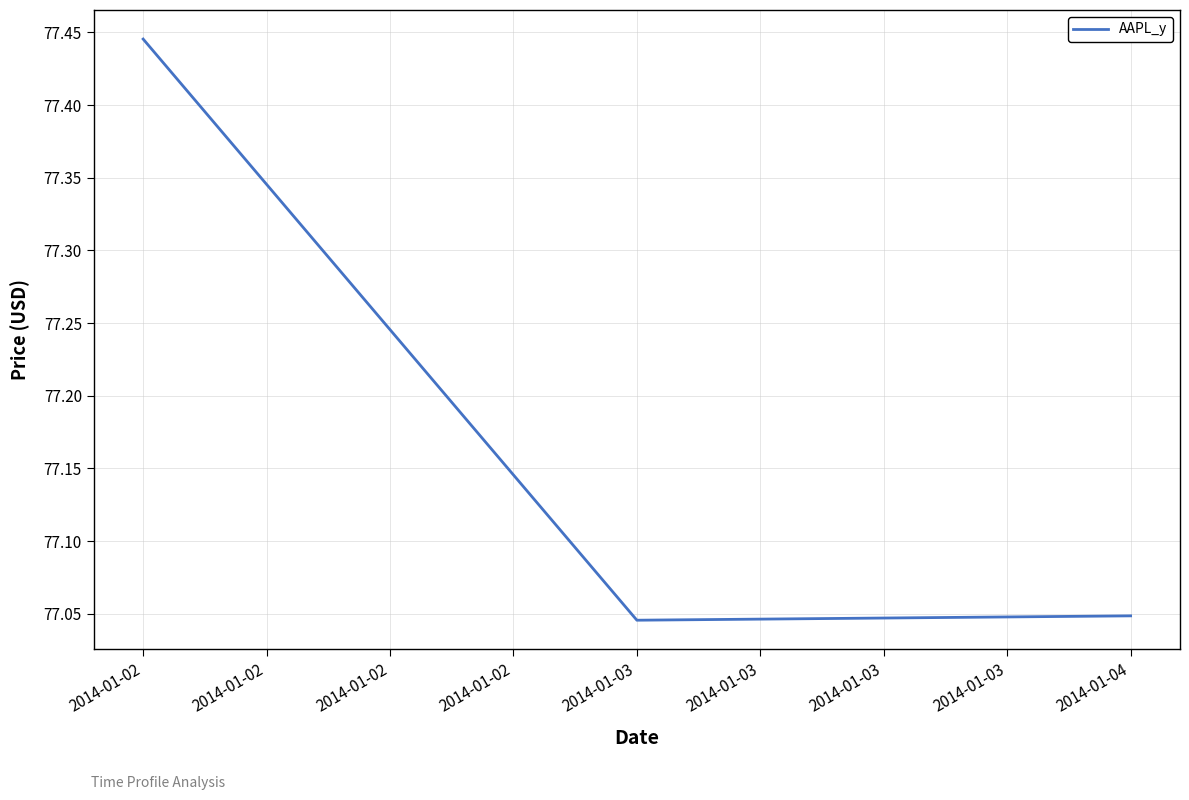

How many values are between 77 and 78?

3